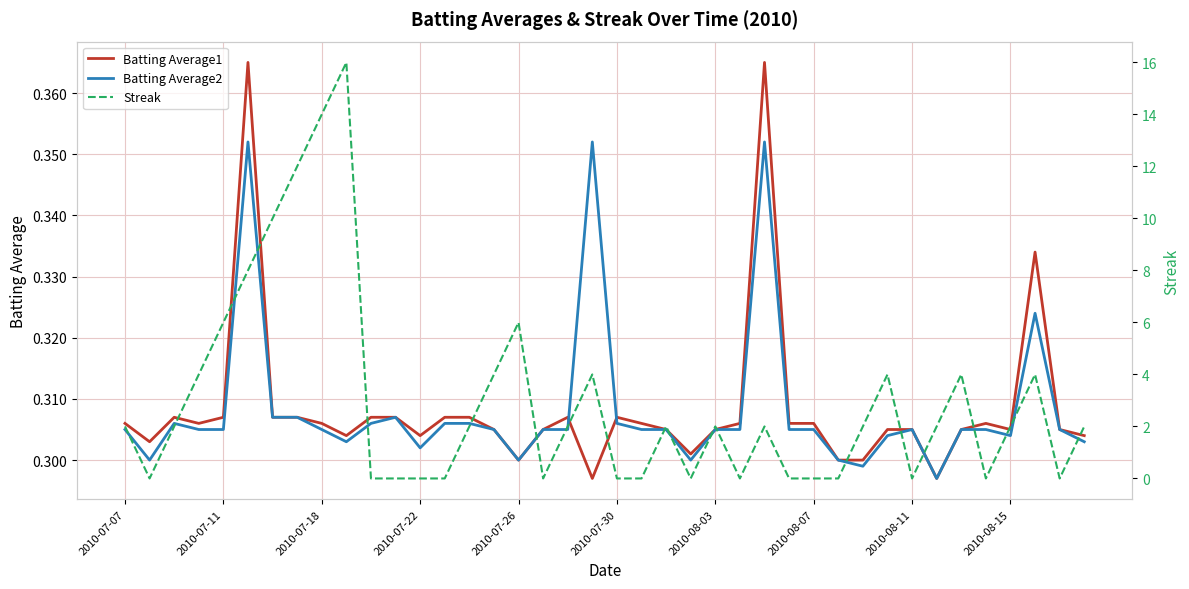

What position from the right is 11?

29